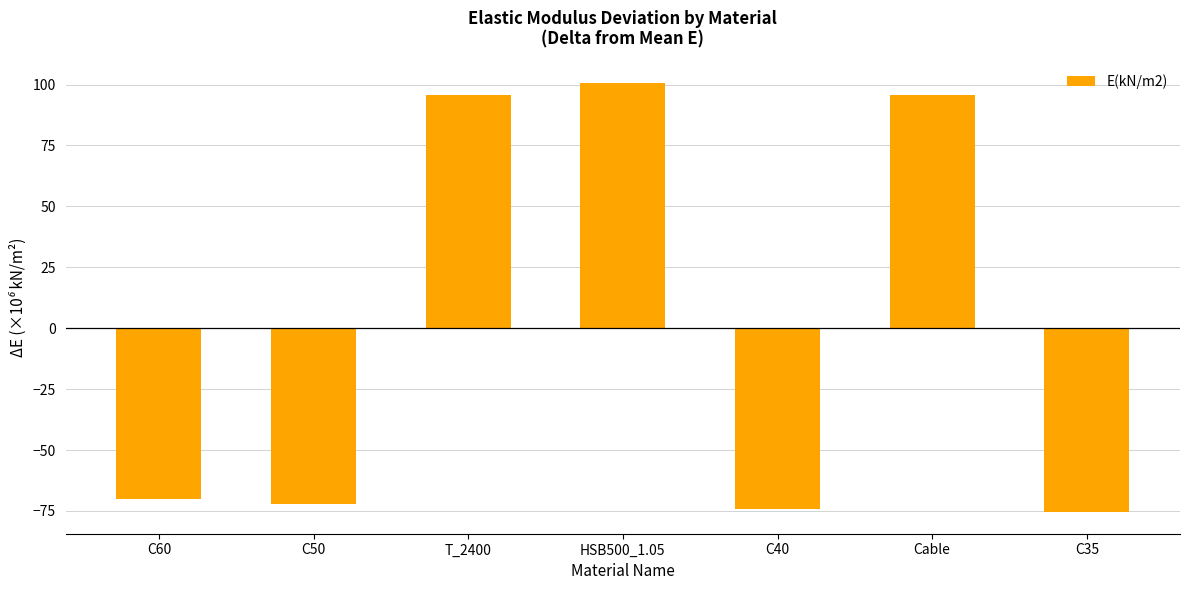

At which label does the data first exceed -70?

T_2400